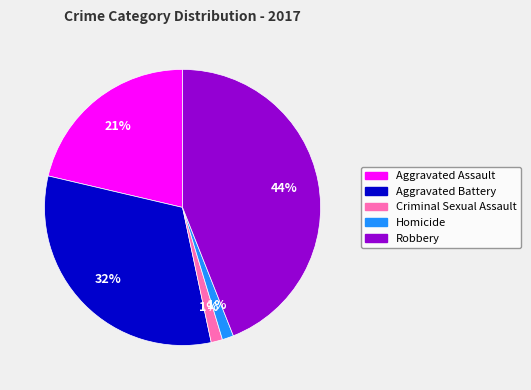

To the nearest percent, what is the combined percentage of Homicide and Robbery?

45%